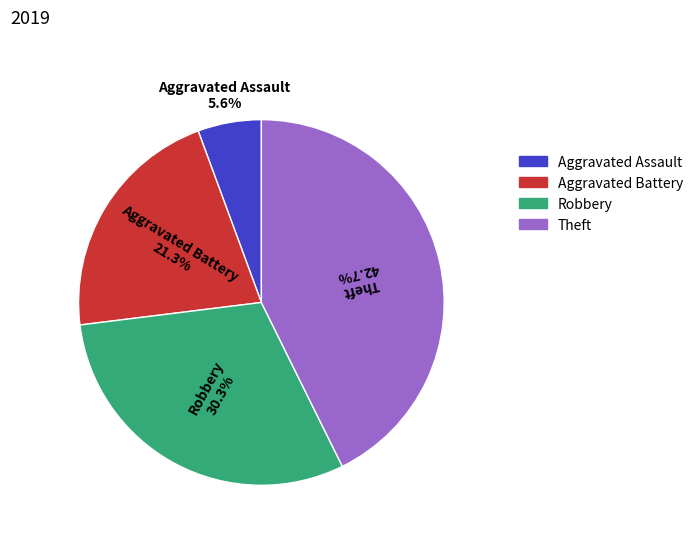

The Aggravated Assault slice represents 6% of the pie. True or false?

True